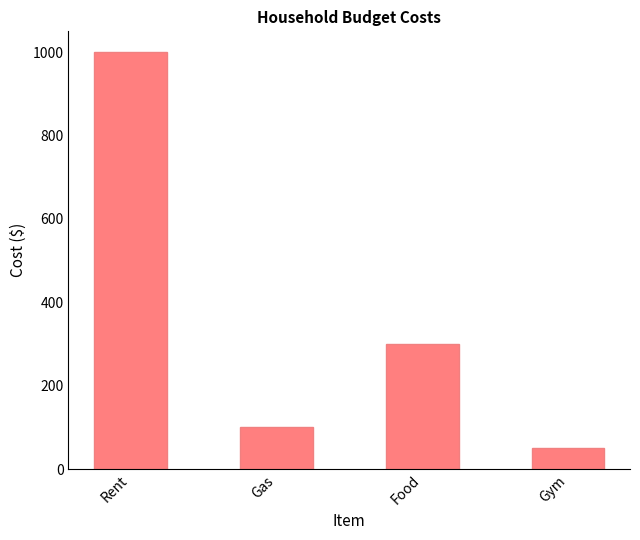

Does the chart contain any negative values?

No